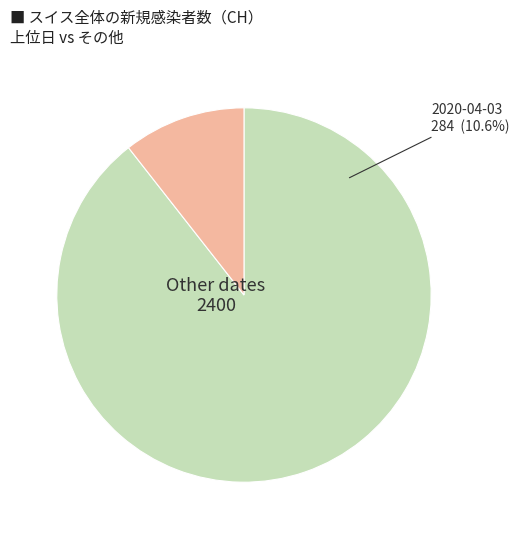

Is it true that 2020-03-29 is 1% of the pie?

False